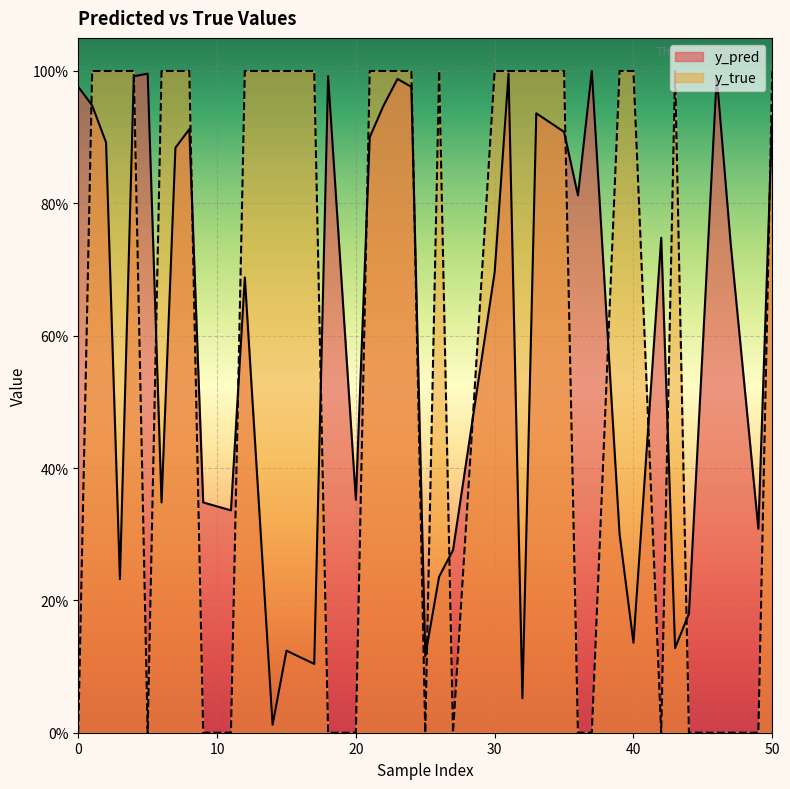

Between 5 and 32, which series saw the biggest shift?

y_true